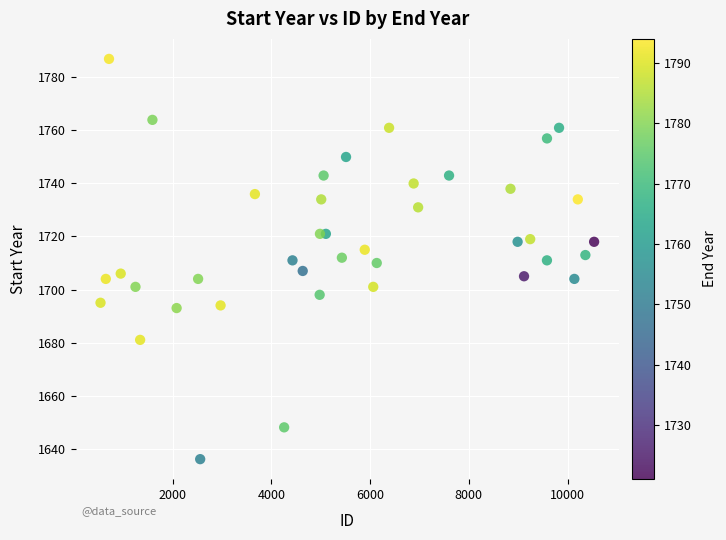

What is the range of Y values (max minus min)?

151